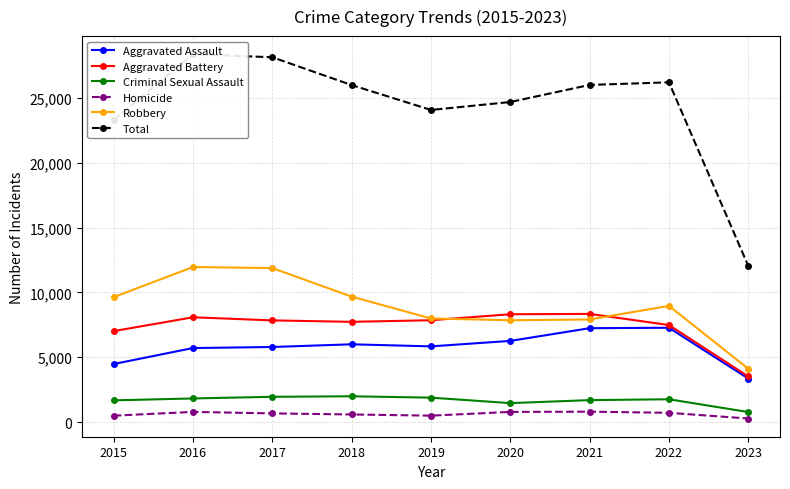

In Criminal Sexual Assault, how many points are lower than both neighbors (excluding endpoints)?

1